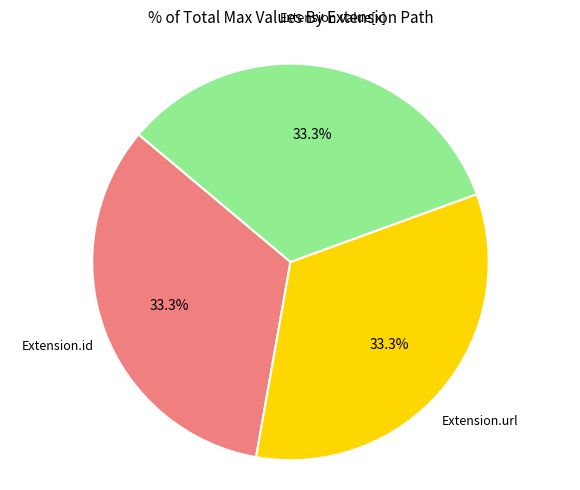

What percentage is NOT represented by Extension.id?

66.7%